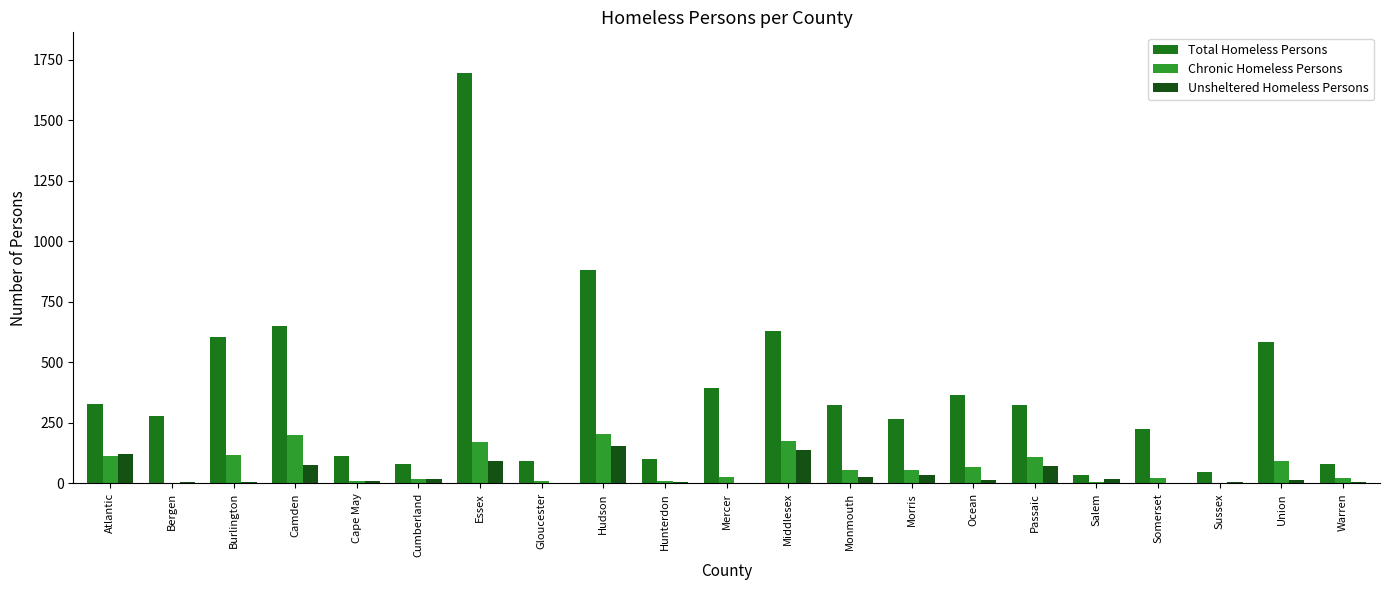

Are the bars grouped side by side (vs. stacked)?

Yes